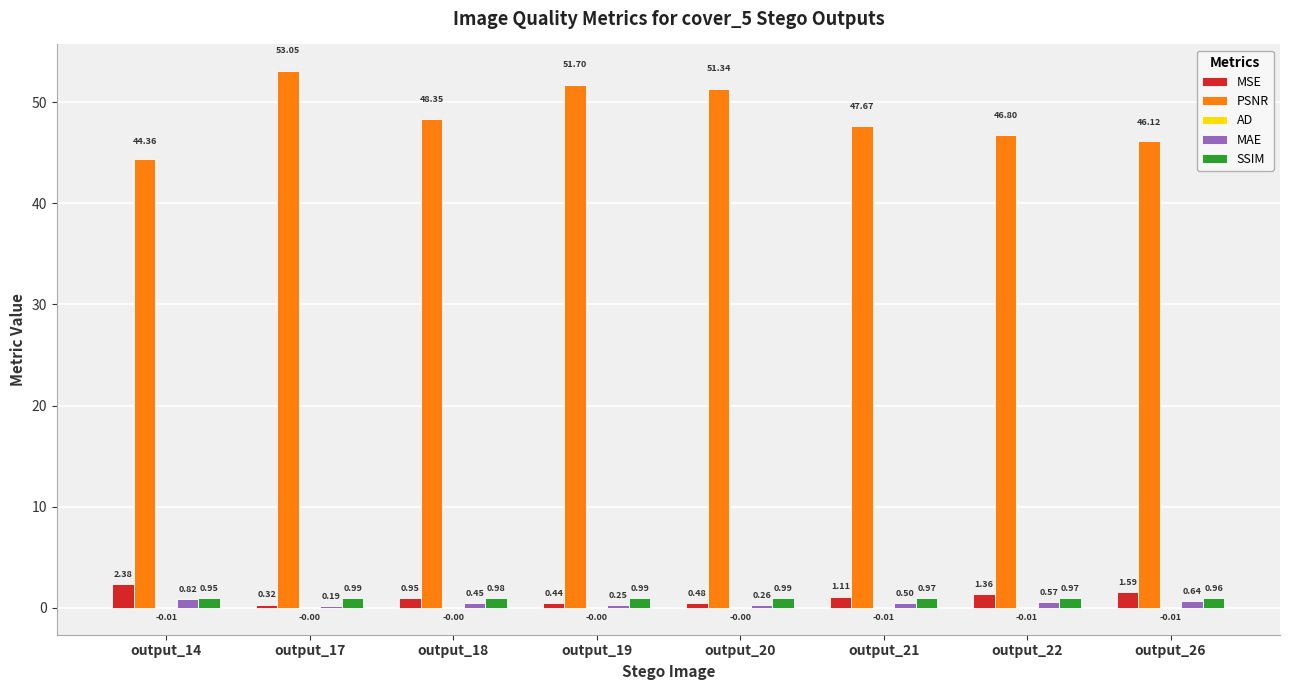

Which series has the largest total across all categories?

PSNR